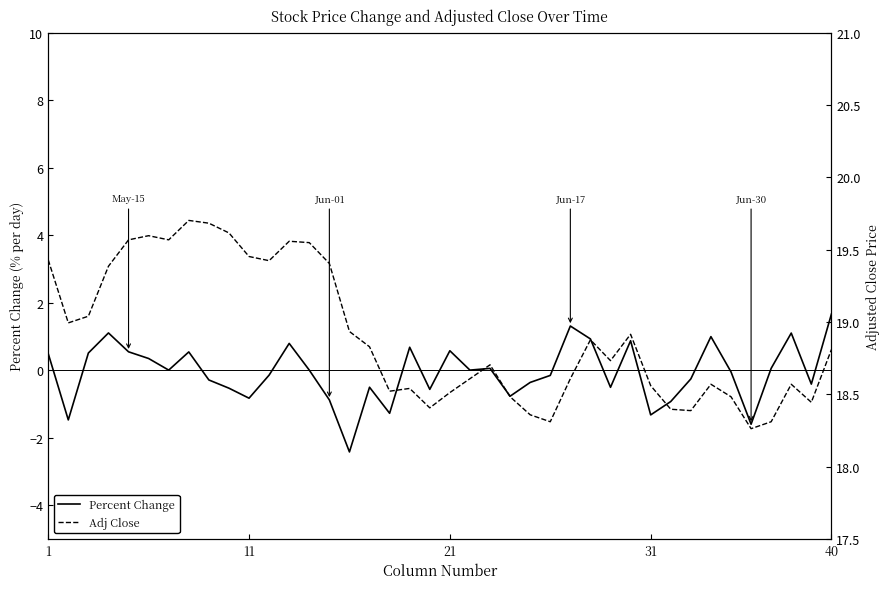

At how many categories does at least one series exceed 6?

40